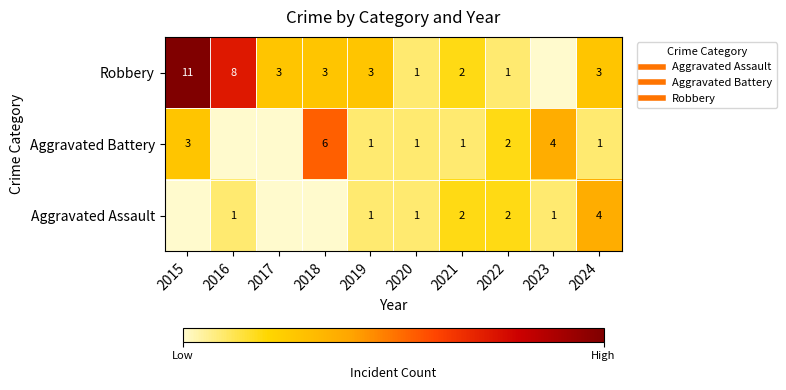

Is it true that Aggravated Assault equals 1 at 2016?

False